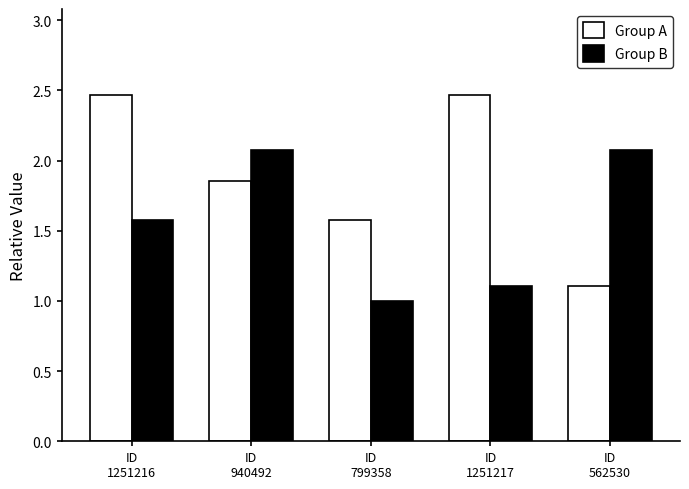

List the series in order of their peak value, highest first.

Group A, Group B